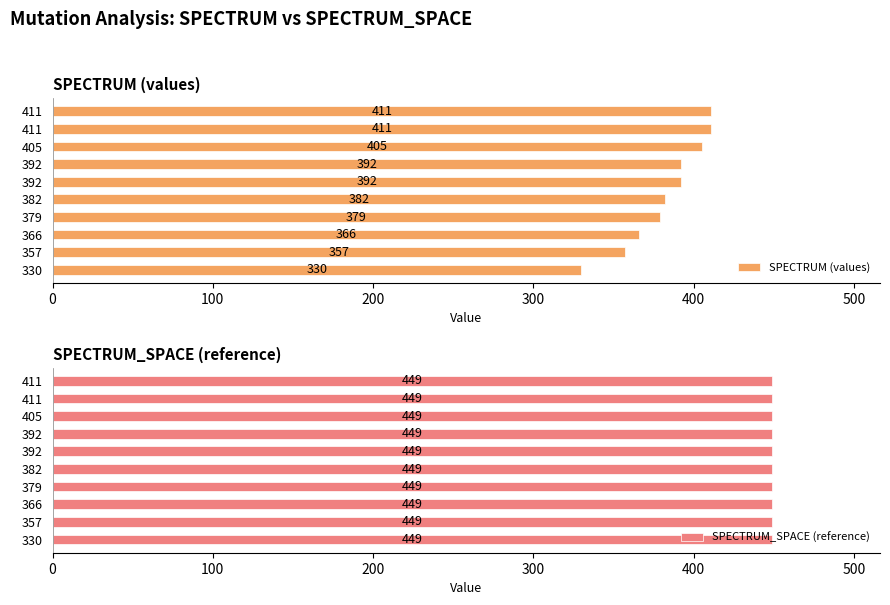

How many values in the SPECTRUM (values) series exceed 392?

3